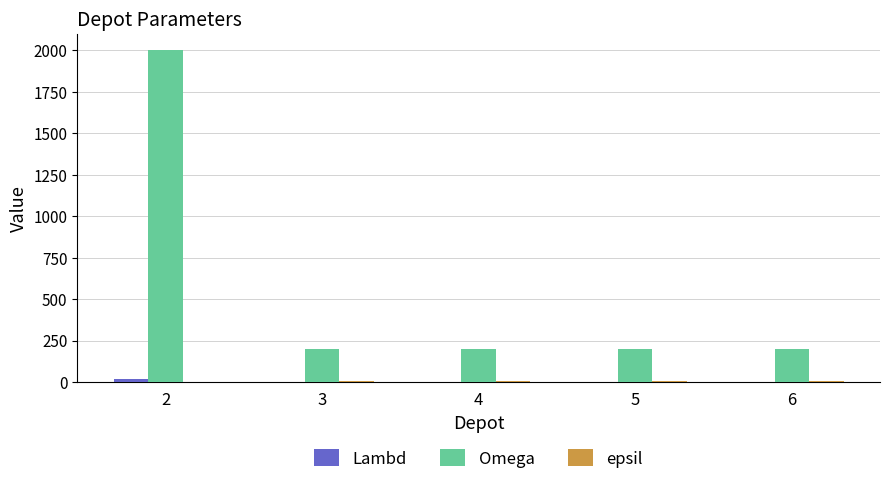

The value of Omega at 3 is 345. True or false?

False